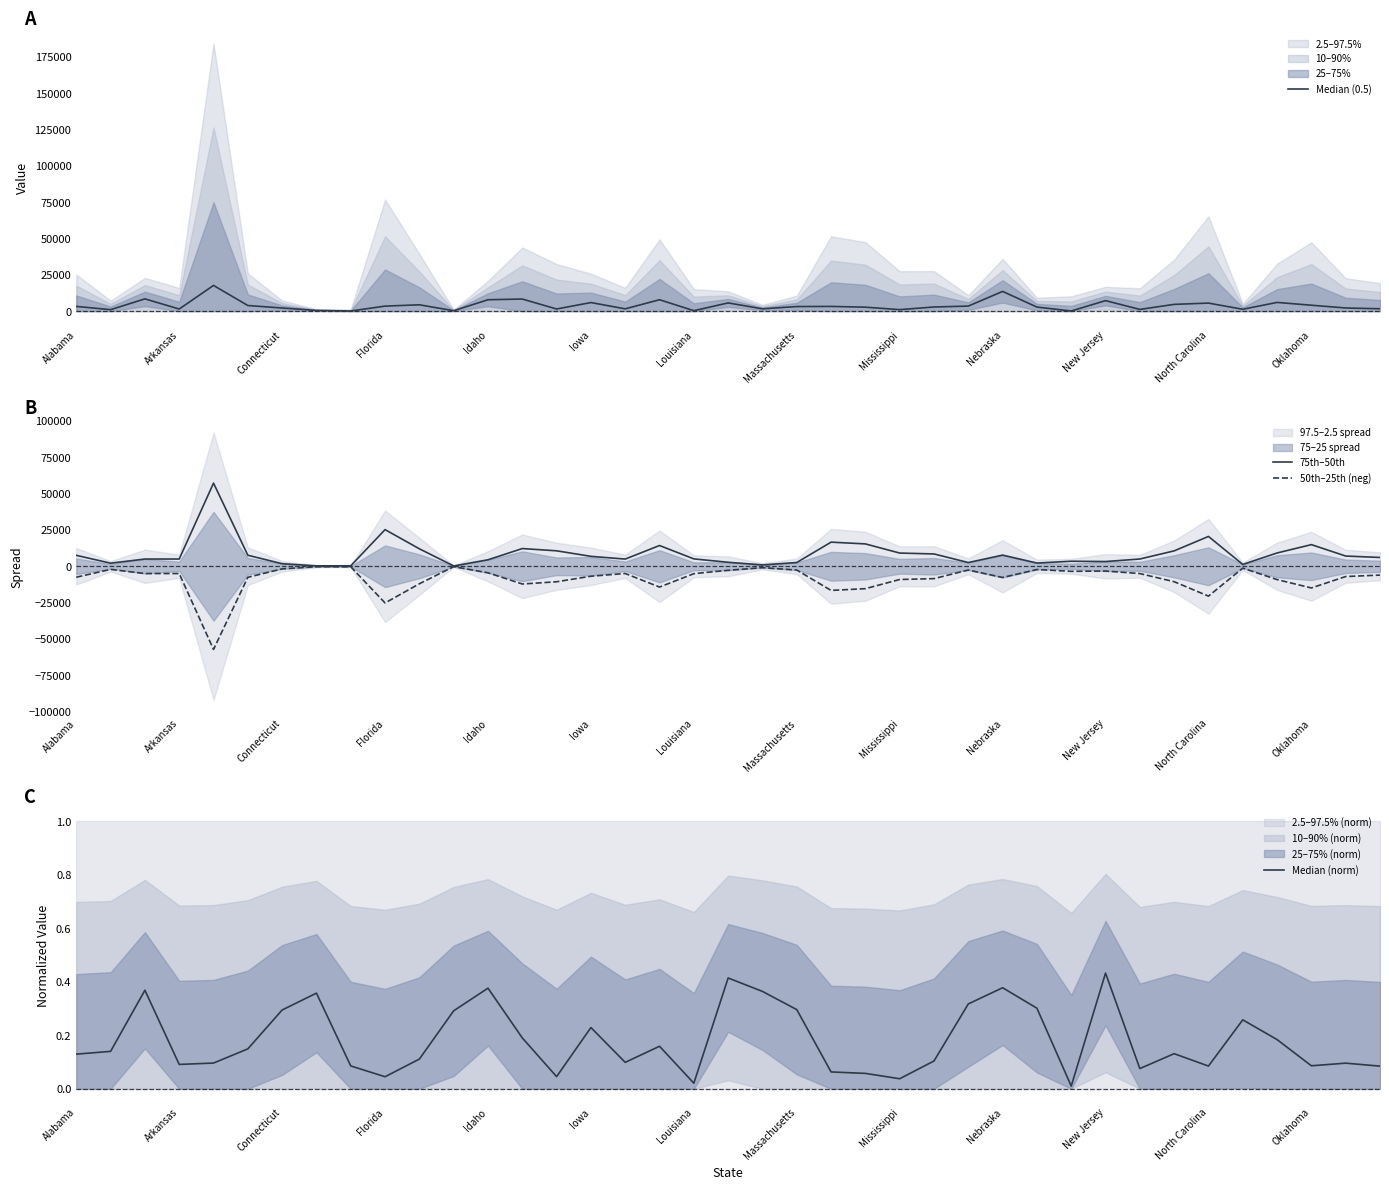

Does the chart have visible grid lines?

No